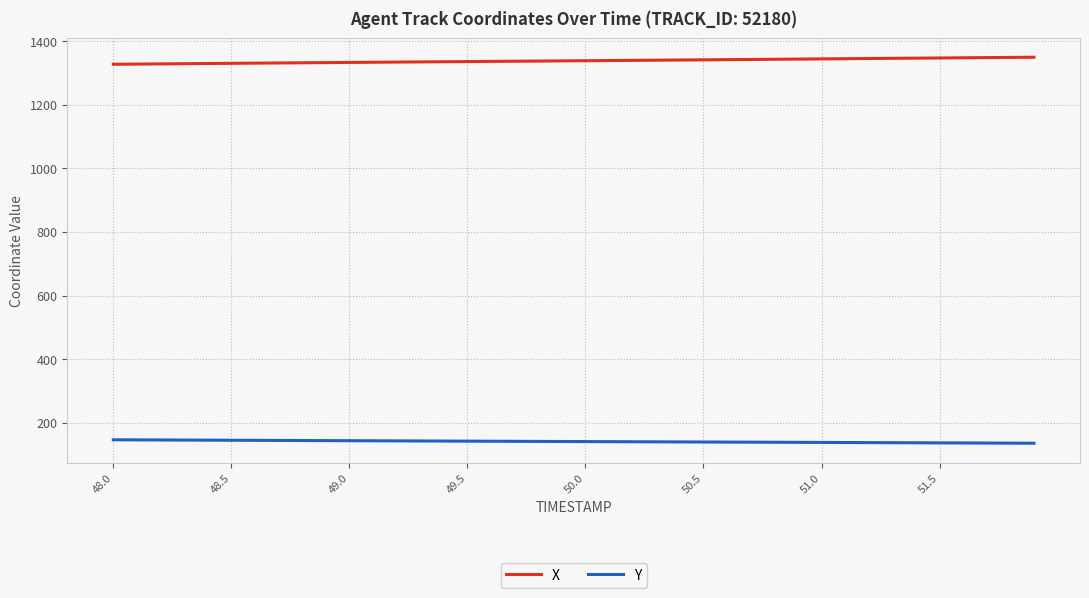

True or false: X and Y cross at least once.

False